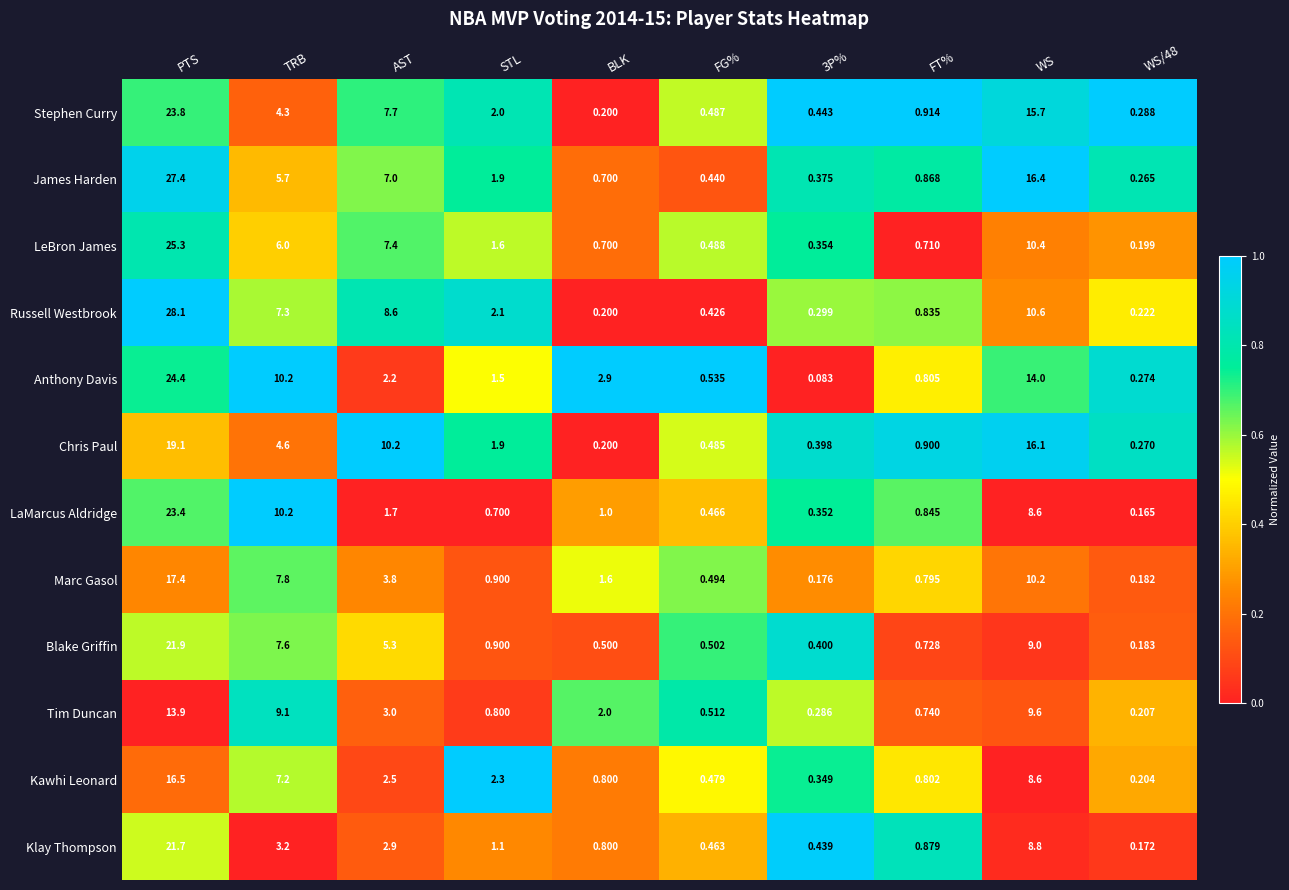

Rank the series by their maximum value, from highest to lowest.

Russell Westbrook, James Harden, LeBron James, Anthony Davis, Stephen Curry, LaMarcus Aldridge, Blake Griffin, Klay Thompson, Chris Paul, Marc Gasol, Kawhi Leonard, Tim Duncan